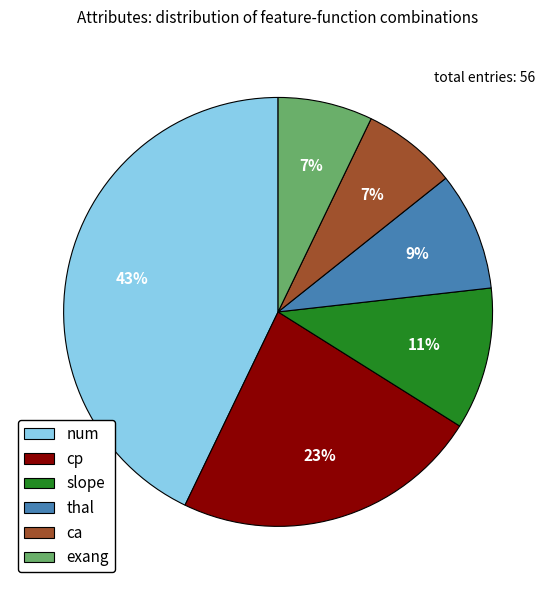

To the nearest percent, what is the combined percentage of cp and num?

66%